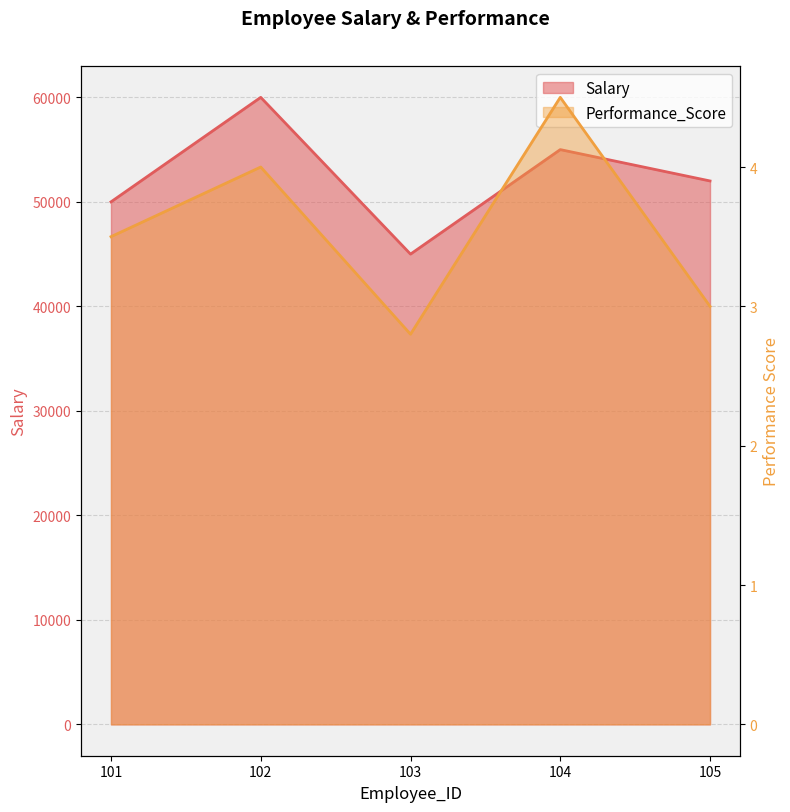

What is the average value of the Performance_Score series?

3.6